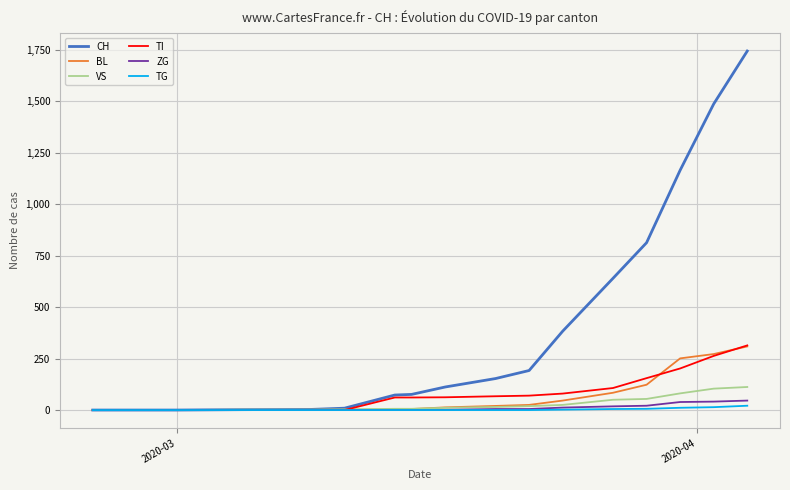

Which series has the widest spread of values?

CH